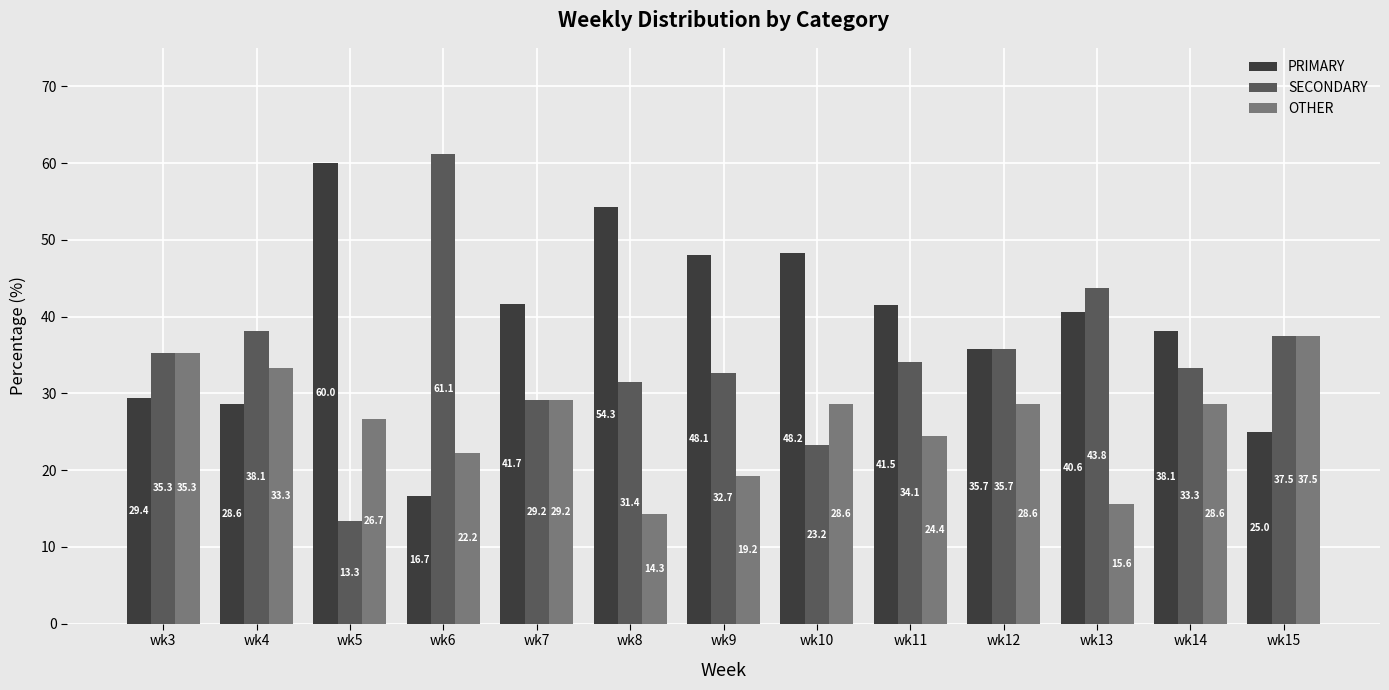

At which label is OTHER closest to 25?

wk11